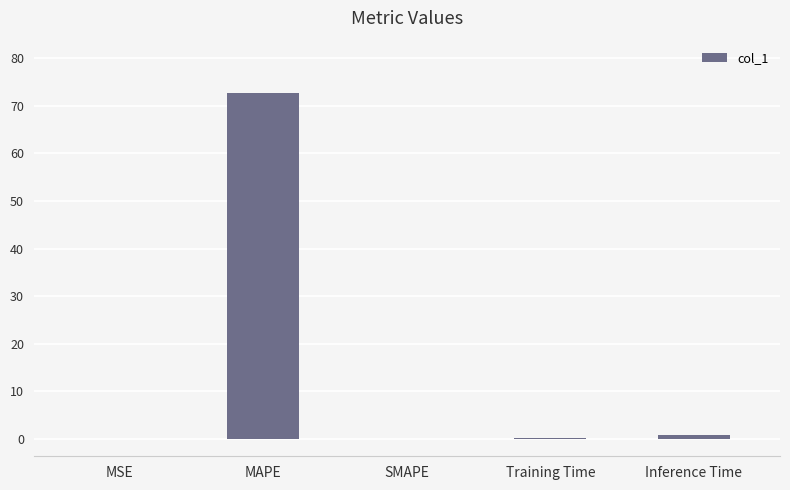

What is the sum of all values?

73.9